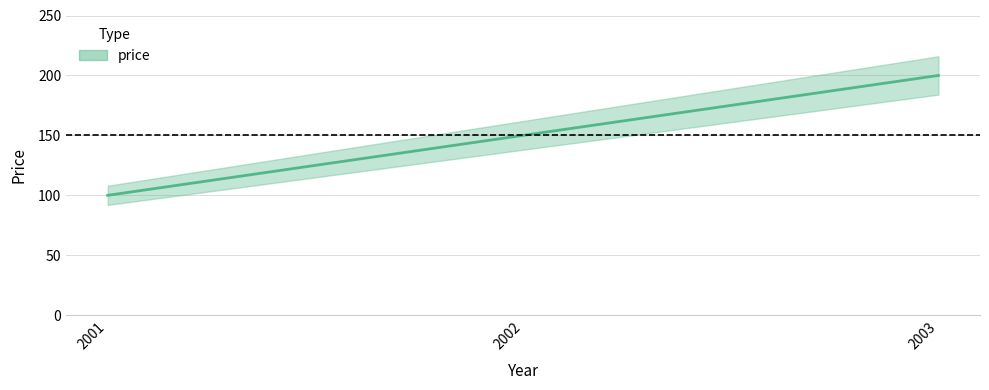

How many data points are less than 150?

1